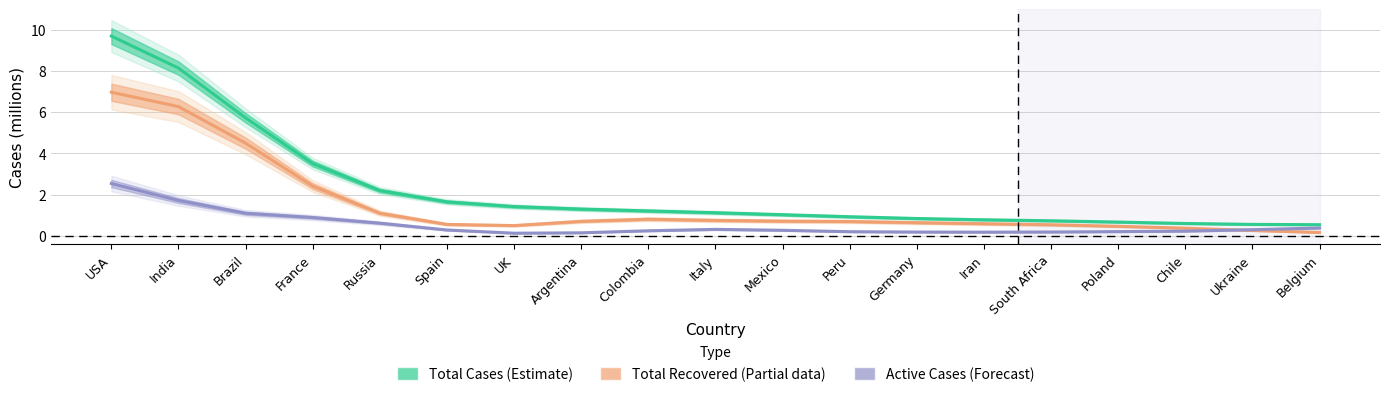

Which label corresponds to the largest value in the chart?

USA